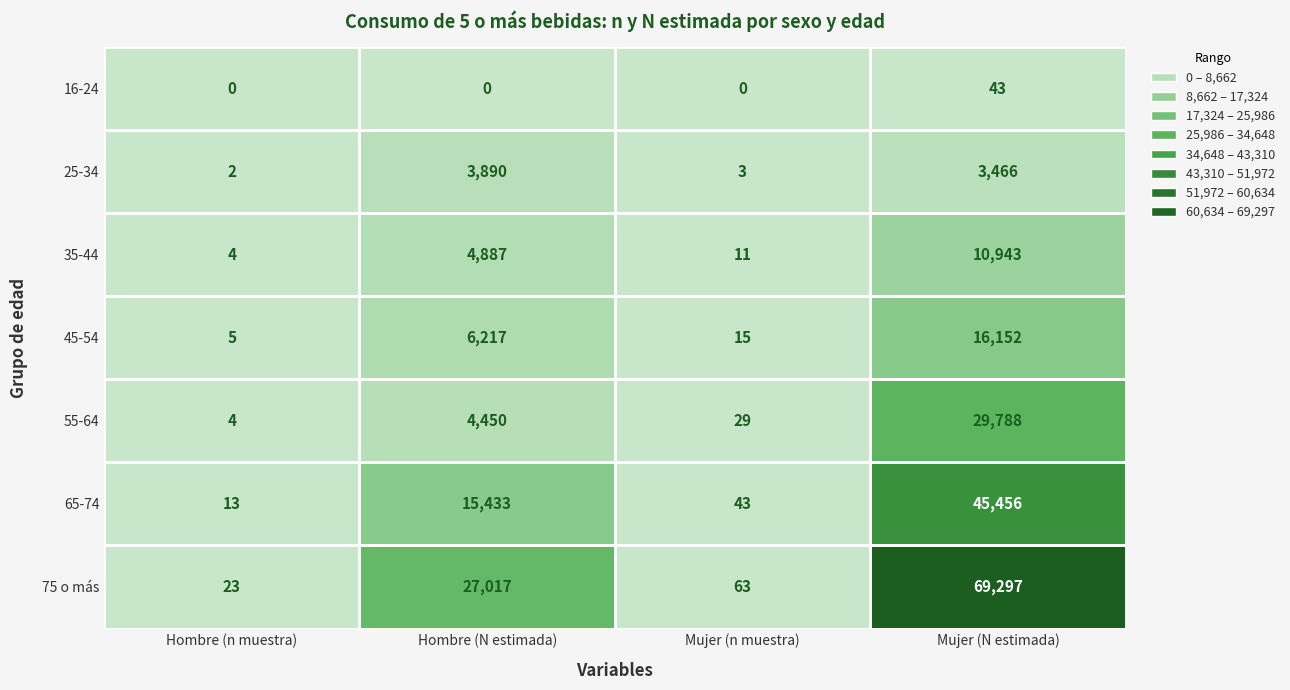

What is the maximum value for 16-24?

43